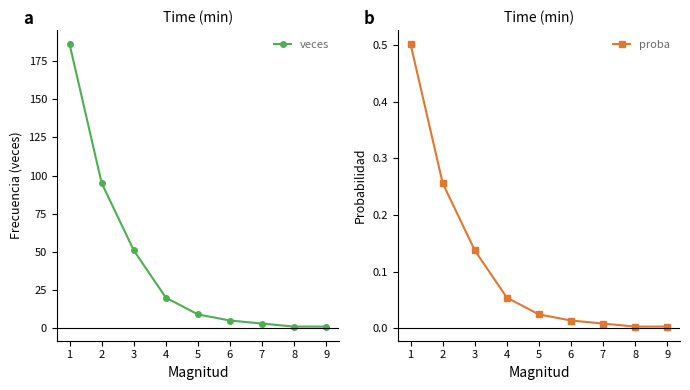

What is the sum of the veces values at 7 and 3?

54